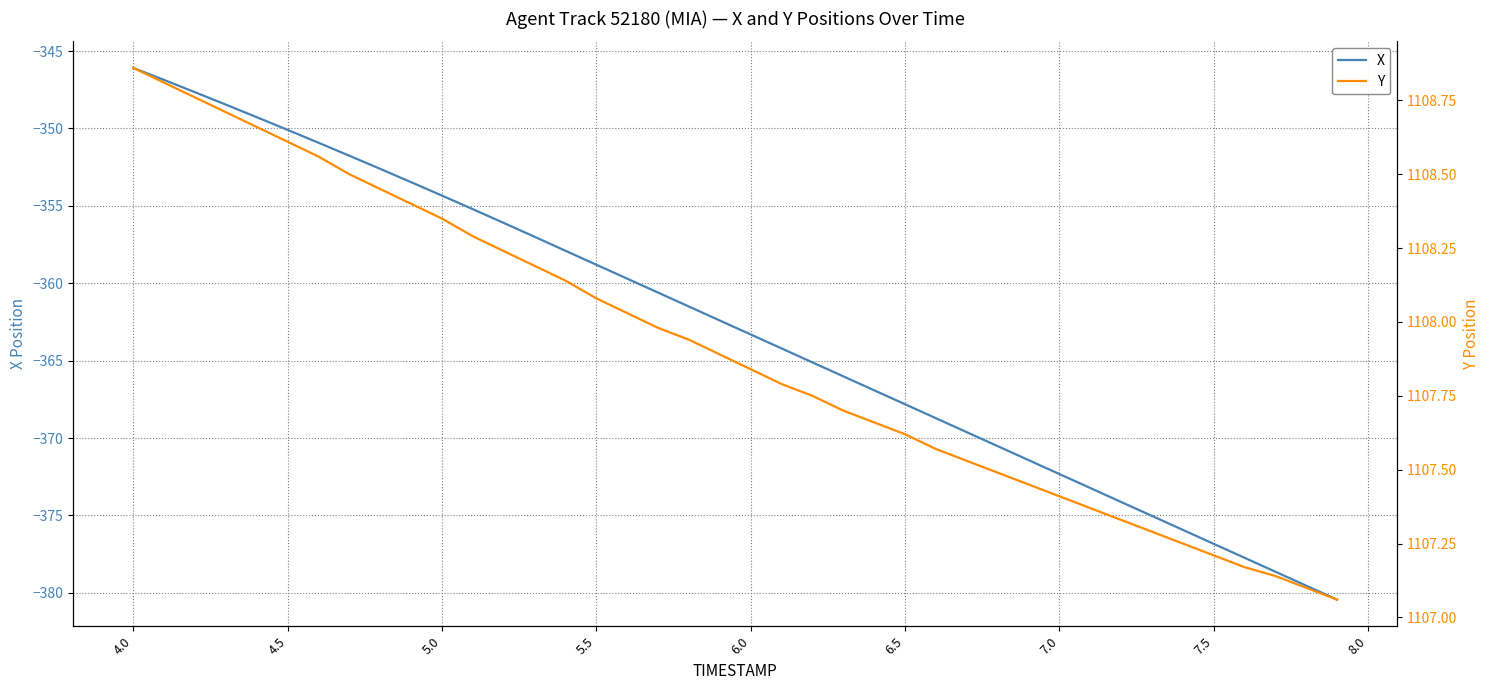

The X series shows -163.0 at 7.5. True or false?

False